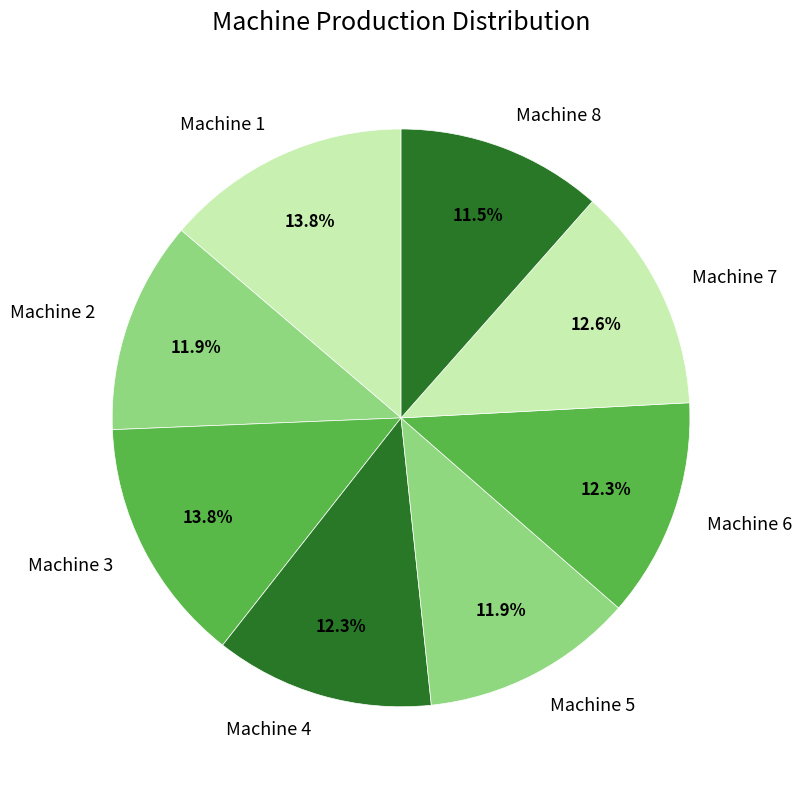

Do Machine 4 and Machine 7 together represent more than half of the pie?

No